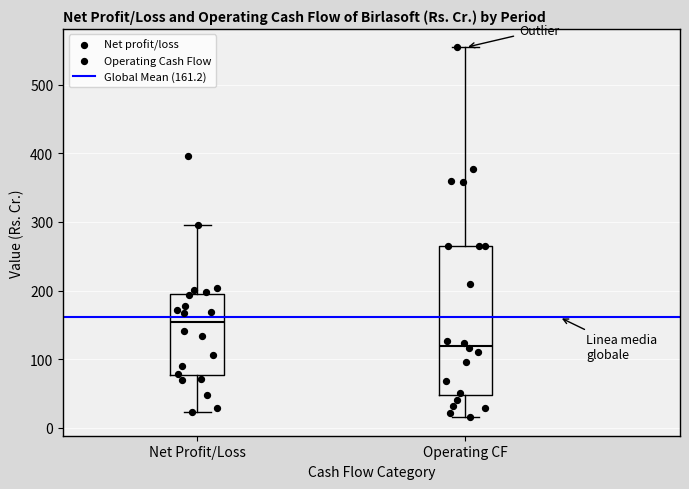

Which box's median line is the lowest?

Operating CF